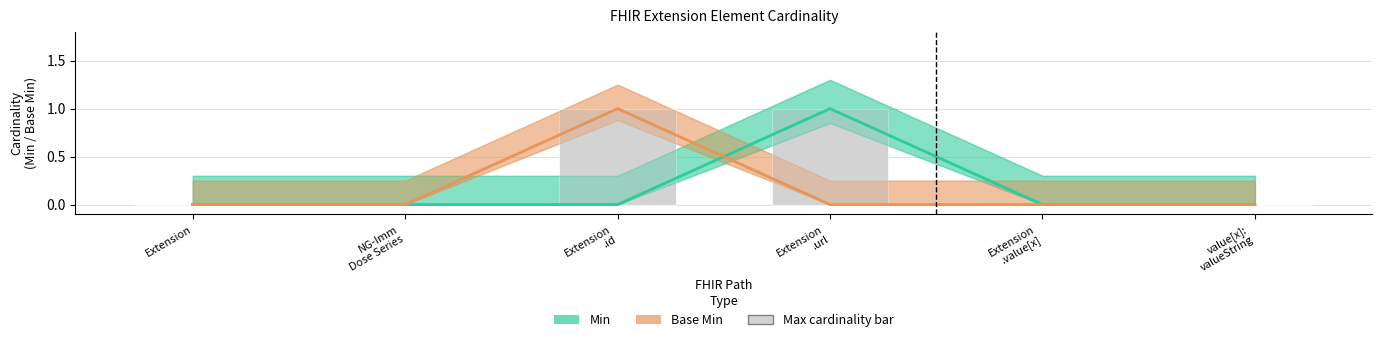

At which label does Max cardinality bar reach its minimum?

Extension